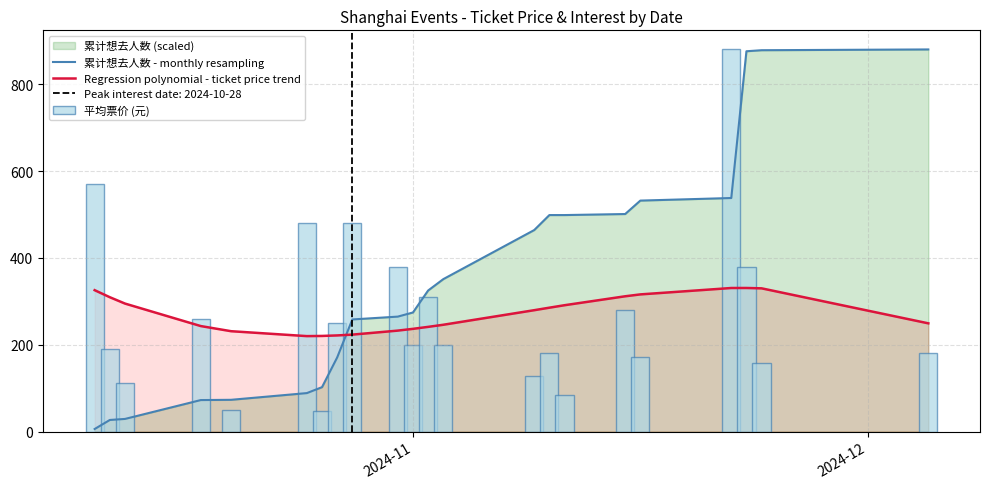

What is the smallest value displayed?

5.9